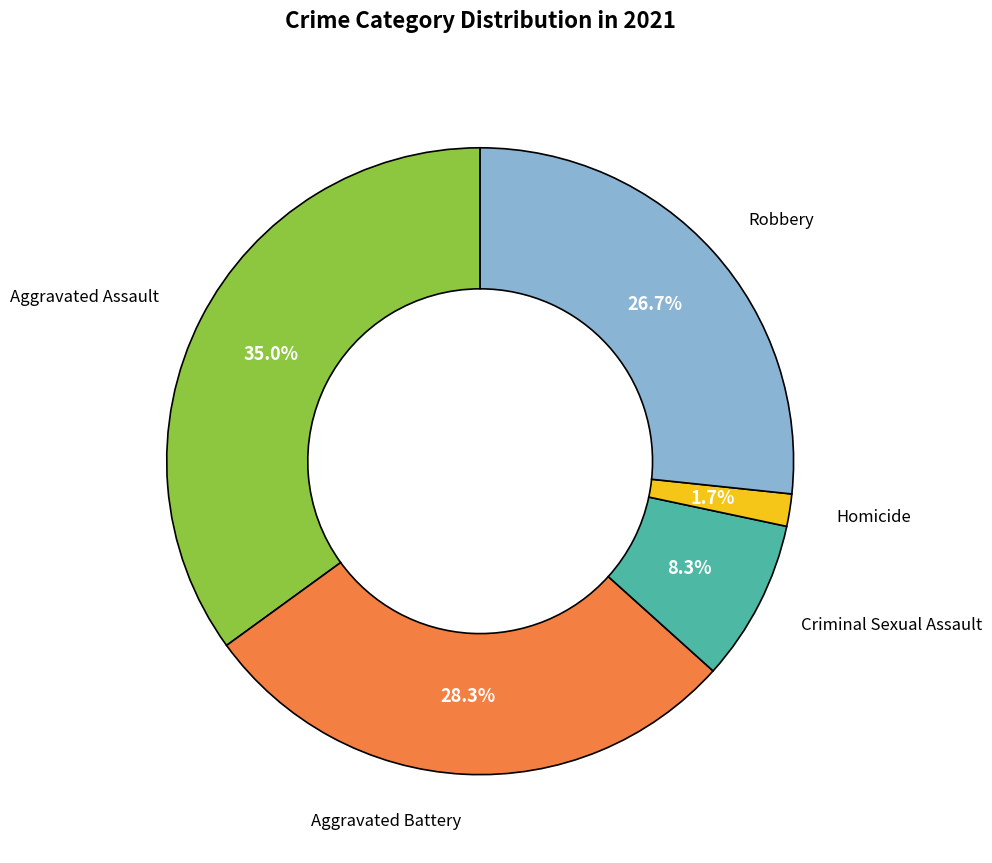

Is there any slice that represents more than half of the pie?

No